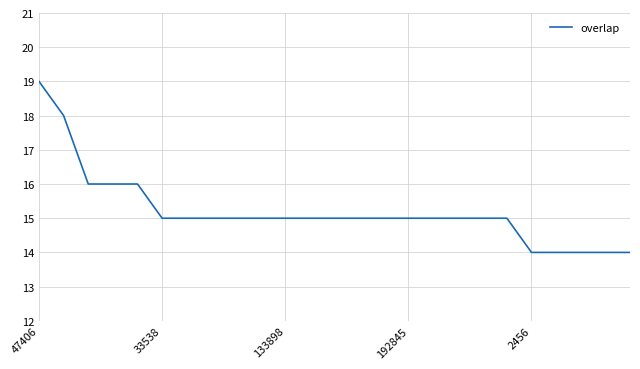

What is the greatest value displayed?

19